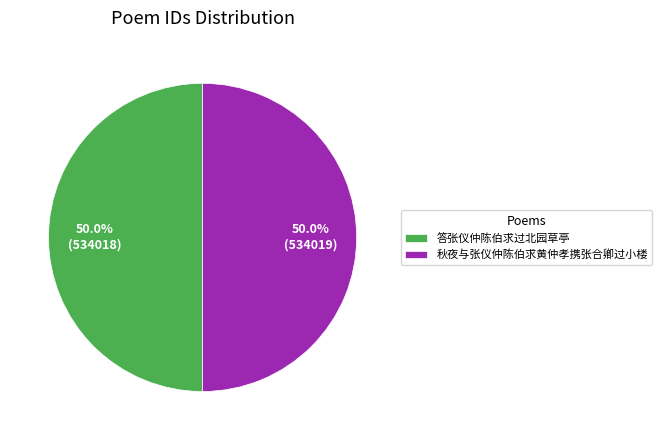

To the nearest percent, what is the average slice percentage?

50%